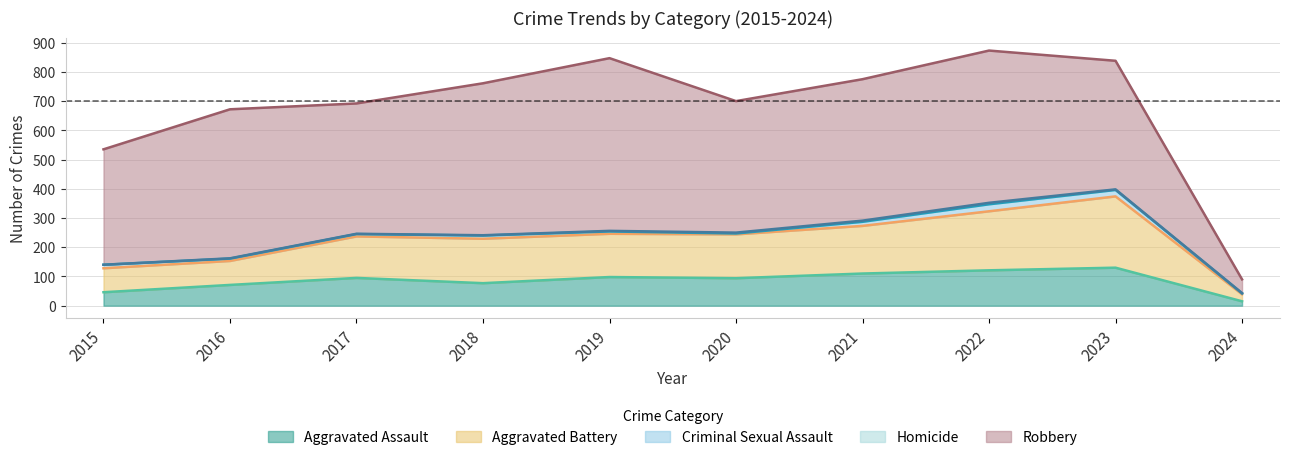

True or false: Aggravated Battery and Homicide intersect in this chart.

False